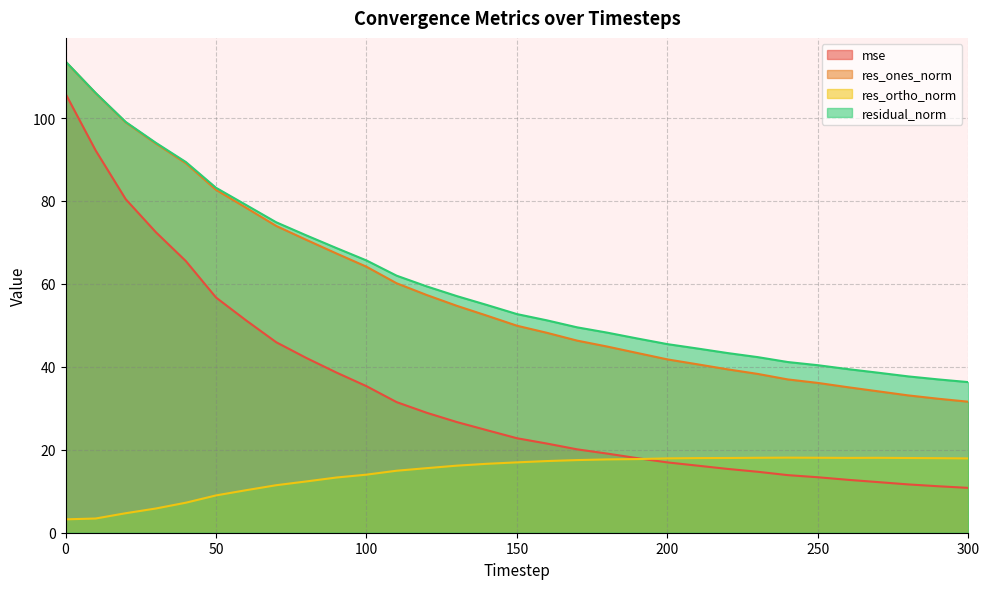

Which series has the largest total across all categories?

residual_norm